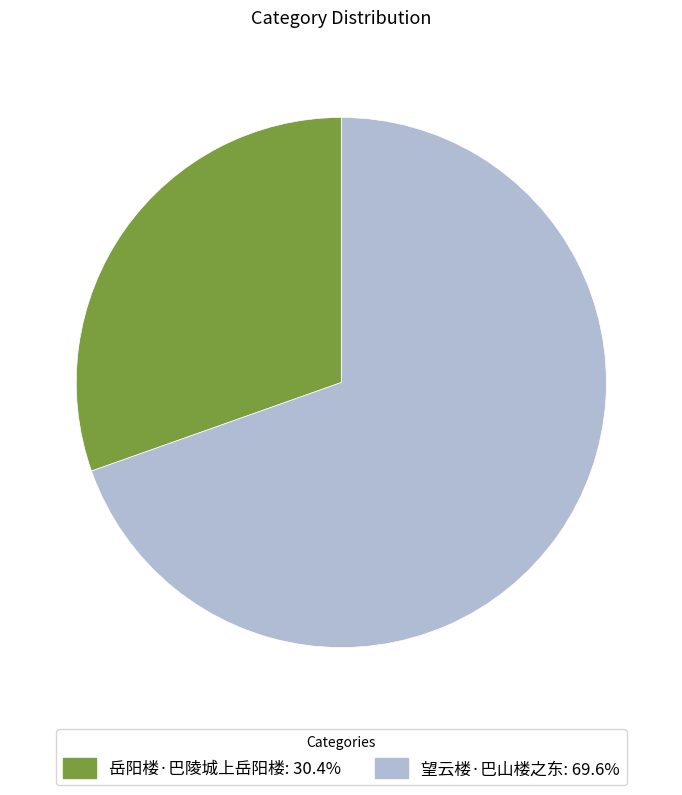

Which category has the smallest portion of the pie?

岳阳楼·巴陵城上岳阳楼